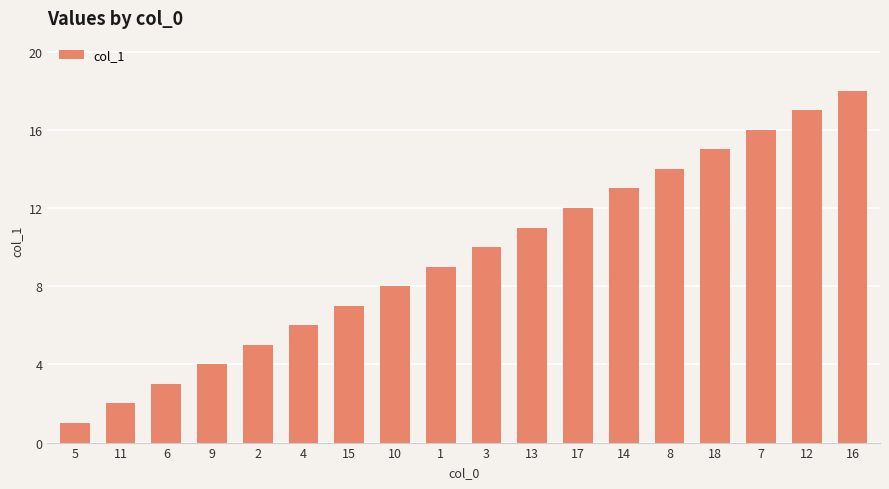

Reading left to right, list all the values displayed in this chart.

1	2	3	4	5	6	7	8	9	10	11	12	13	14	15	16	17	18